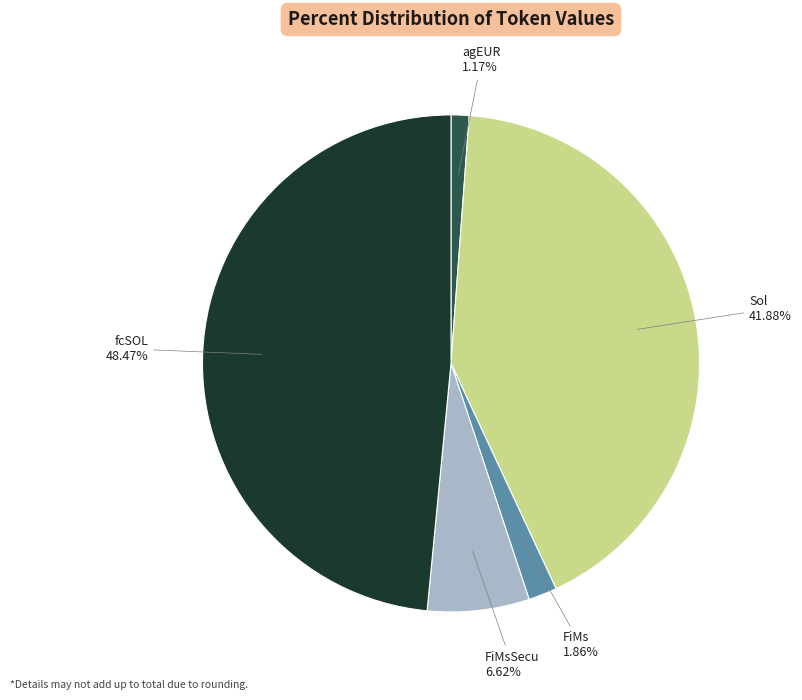

Is there any slice that represents more than half of the pie?

No